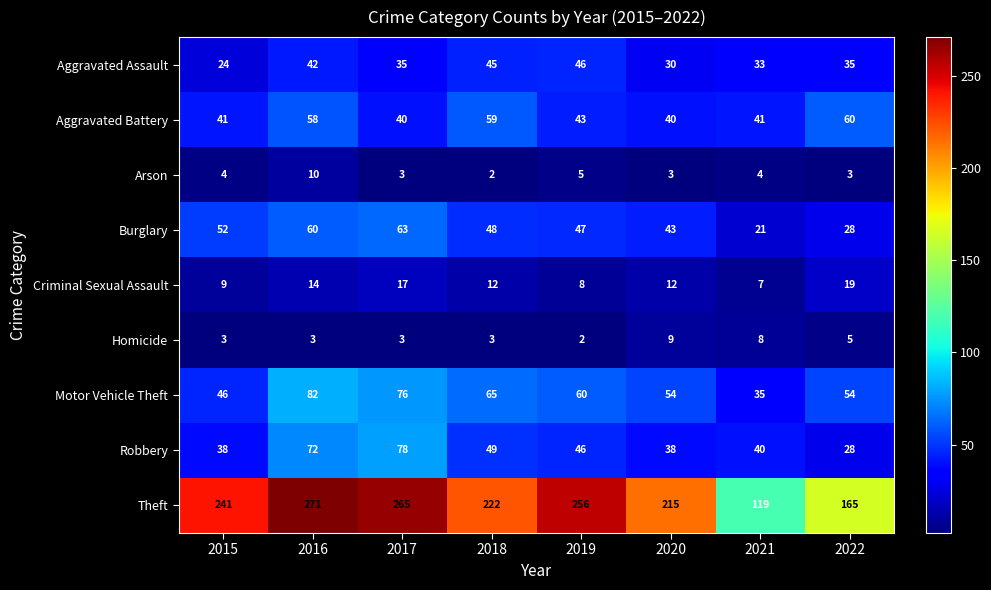

The Homicide series shows 1 at 2019. True or false?

False